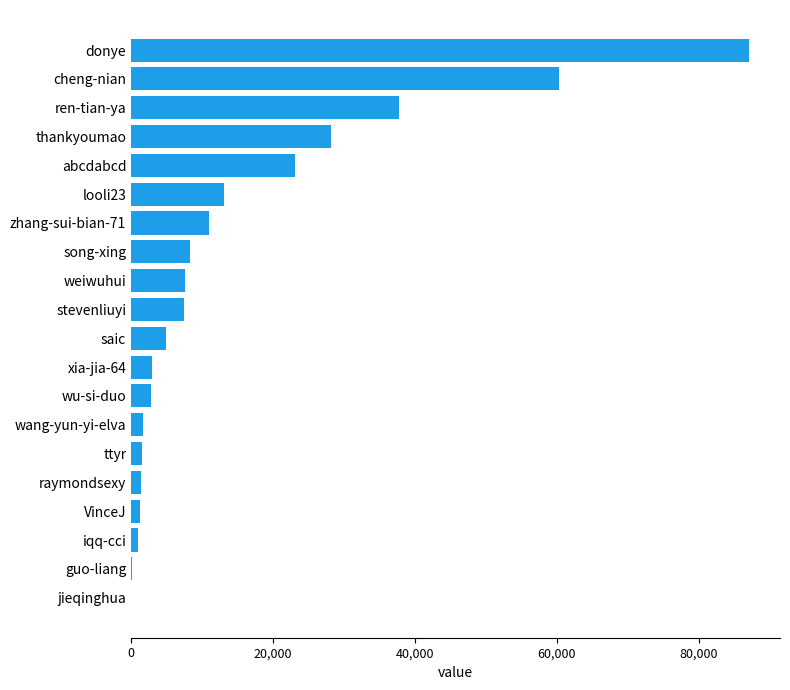

What is the sum of all values?

301646